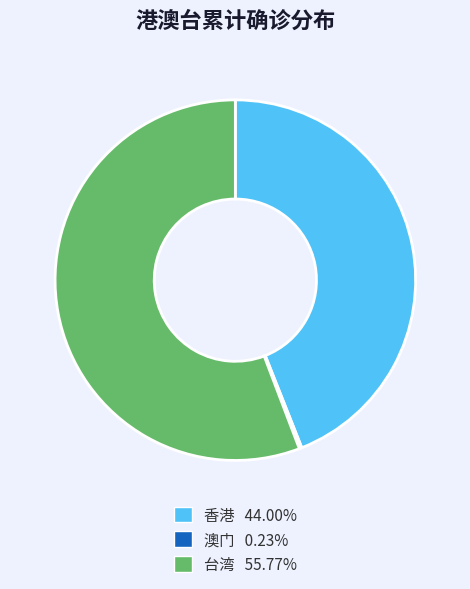

Which category accounts for the majority?

台湾